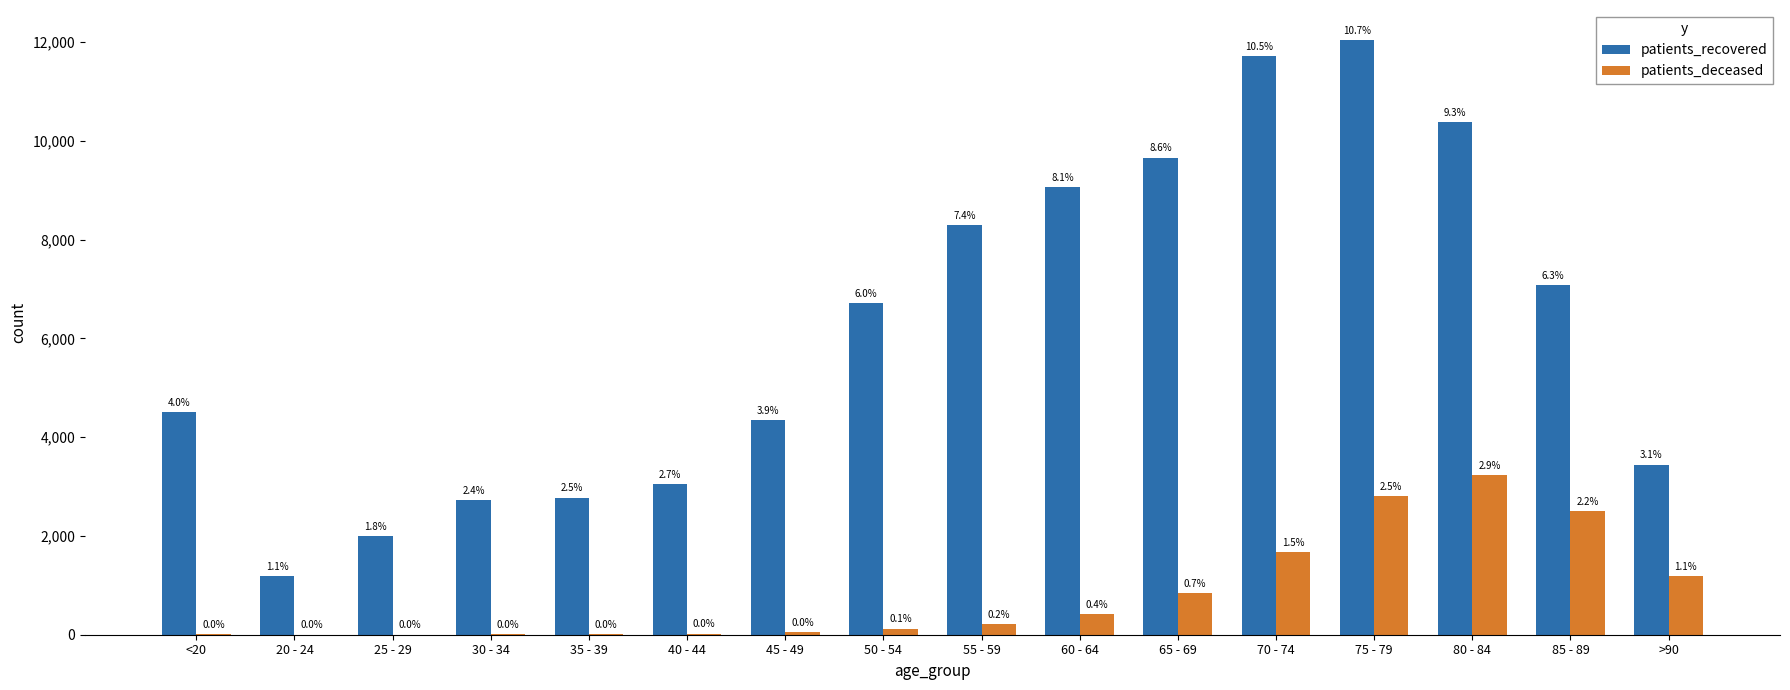

Reading right to left, extract all data points from this chart.

patients_recovered: >90=3446	85 - 89=7090	80 - 84=10390	75 - 79=12051	70 - 74=11728	65 - 69=9663	60 - 64=9067	55 - 59=8293	50 - 54=6710	45 - 49=4345	40 - 44=3044	35 - 39=2779	30 - 34=2729	25 - 29=2003	20 - 24=1184	<20=4512
patients_deceased: >90=1193	85 - 89=2505	80 - 84=3237	75 - 79=2812	70 - 74=1668	65 - 69=836	60 - 64=424	55 - 59=220	50 - 54=125	45 - 49=47	40 - 44=24	35 - 39=18	30 - 34=16	25 - 29=3	20 - 24=4	<20=16